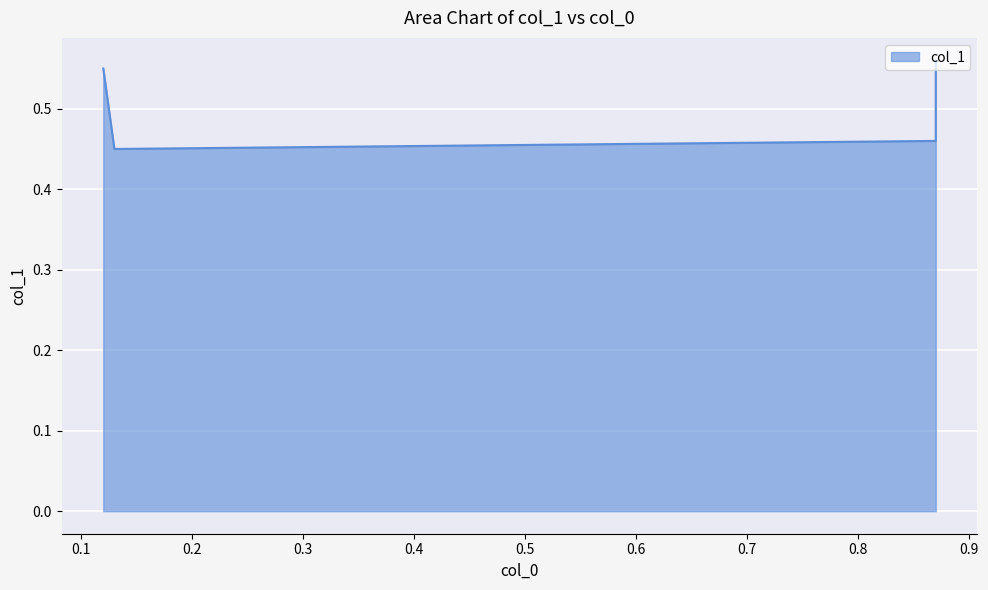

List the labels in order of value, smallest first.

0.13, 0.87, 0.12, 0.87